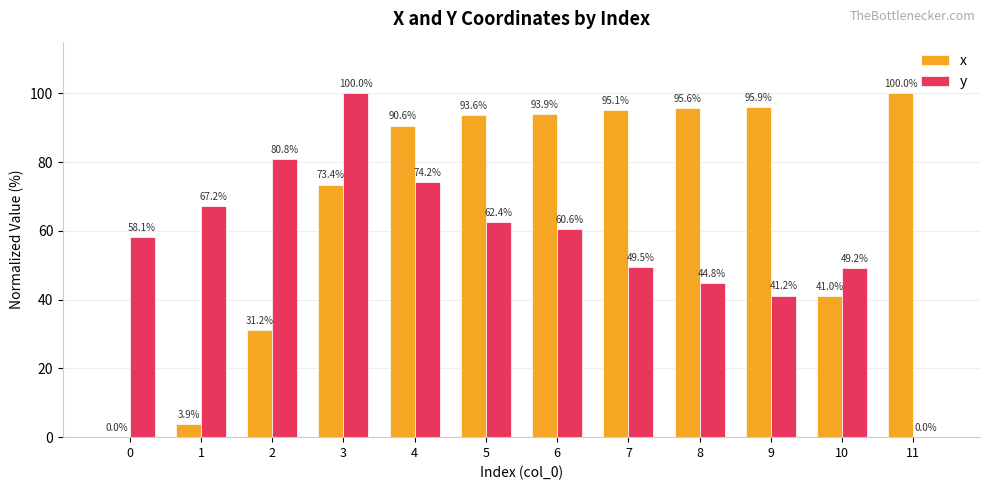

Reading left to right, transcribe all the data shown in this chart.

x: 0=0.0	1=3.9	2=31.2	3=73.4	4=90.6	5=93.6	6=93.9	7=95.1	8=95.6	9=95.9	10=41.0	11=100.0
y: 0=58.1	1=67.2	2=80.8	3=100.0	4=74.2	5=62.4	6=60.6	7=49.5	8=44.8	9=41.2	10=49.2	11=0.0